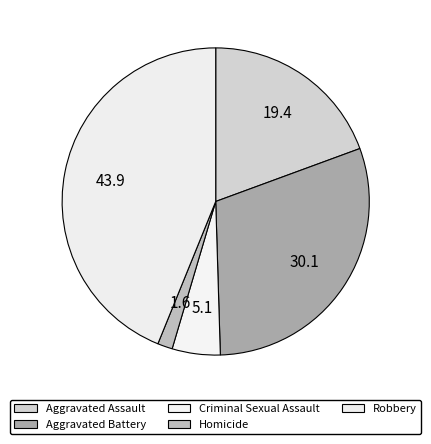

Approximately how many times larger is the value at Aggravated Assault compared to Robbery?

0.4